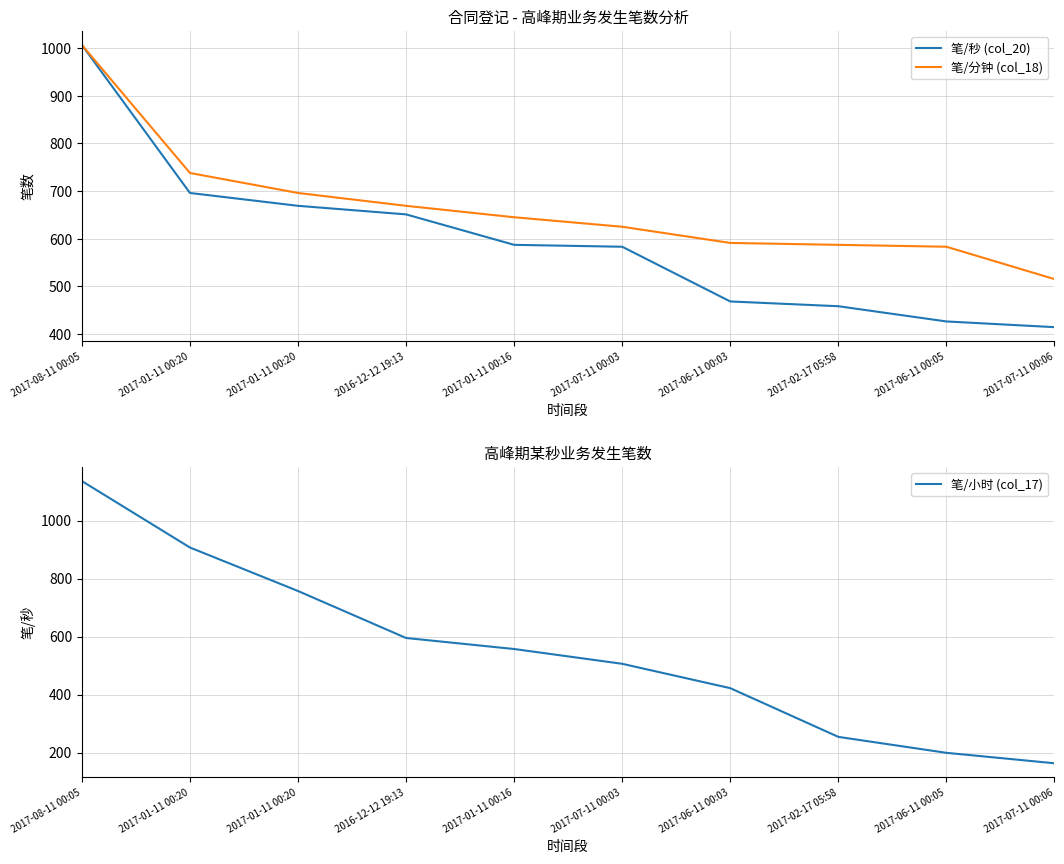

What is the sum of the 笔/秒 (col_20) values at 2017-01-11 00:16 and 2017-06-11 00:03?

1055